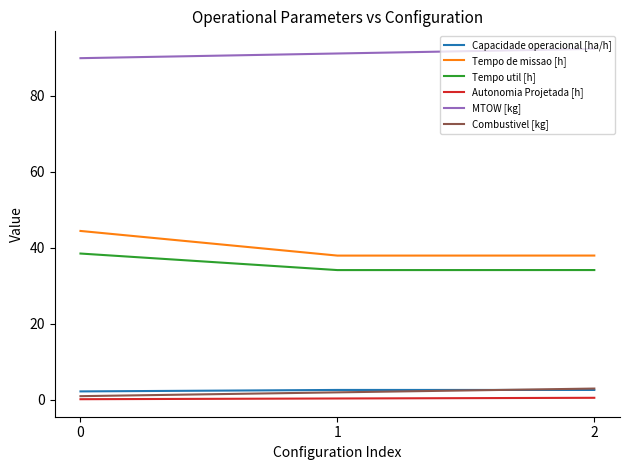

Which series has the widest spread of values?

Tempo de missao [h]